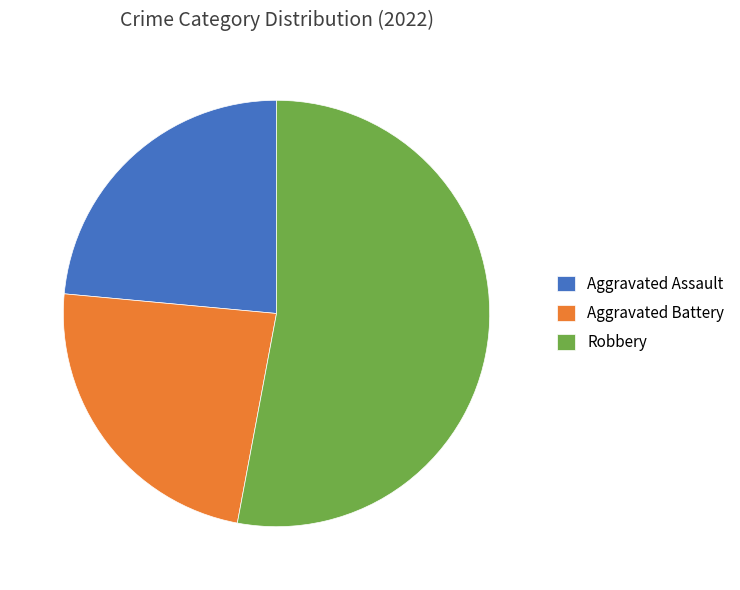

Do Aggravated Assault and Aggravated Battery together represent more than half of the pie?

No